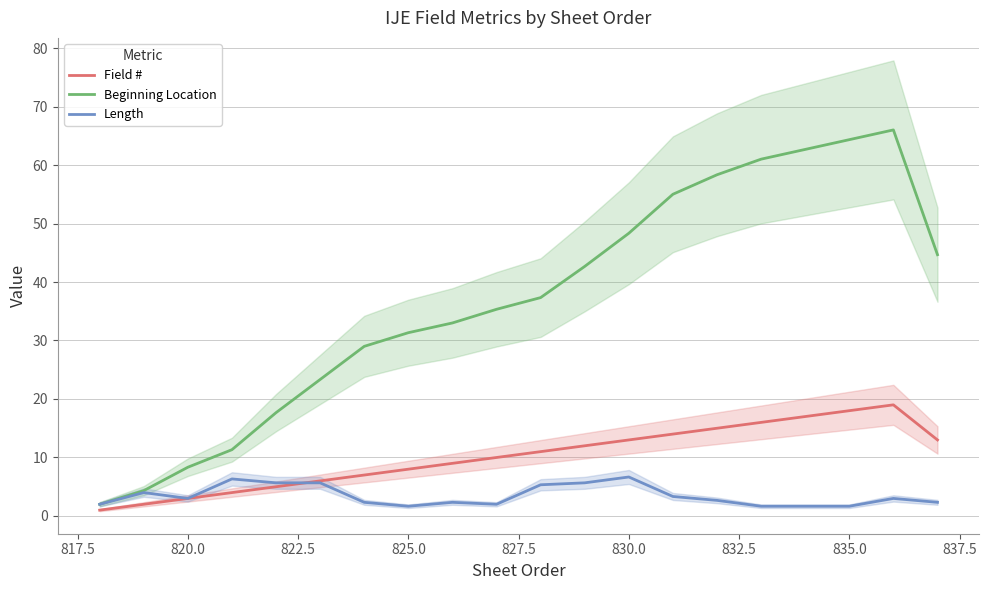

What is the approximate value of Length at 825.0?

1.7